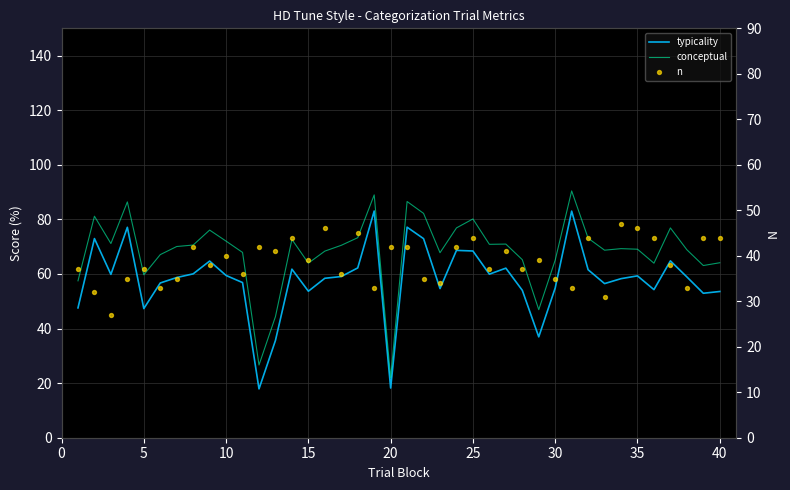

Which series has the widest spread of Y values?

conceptual